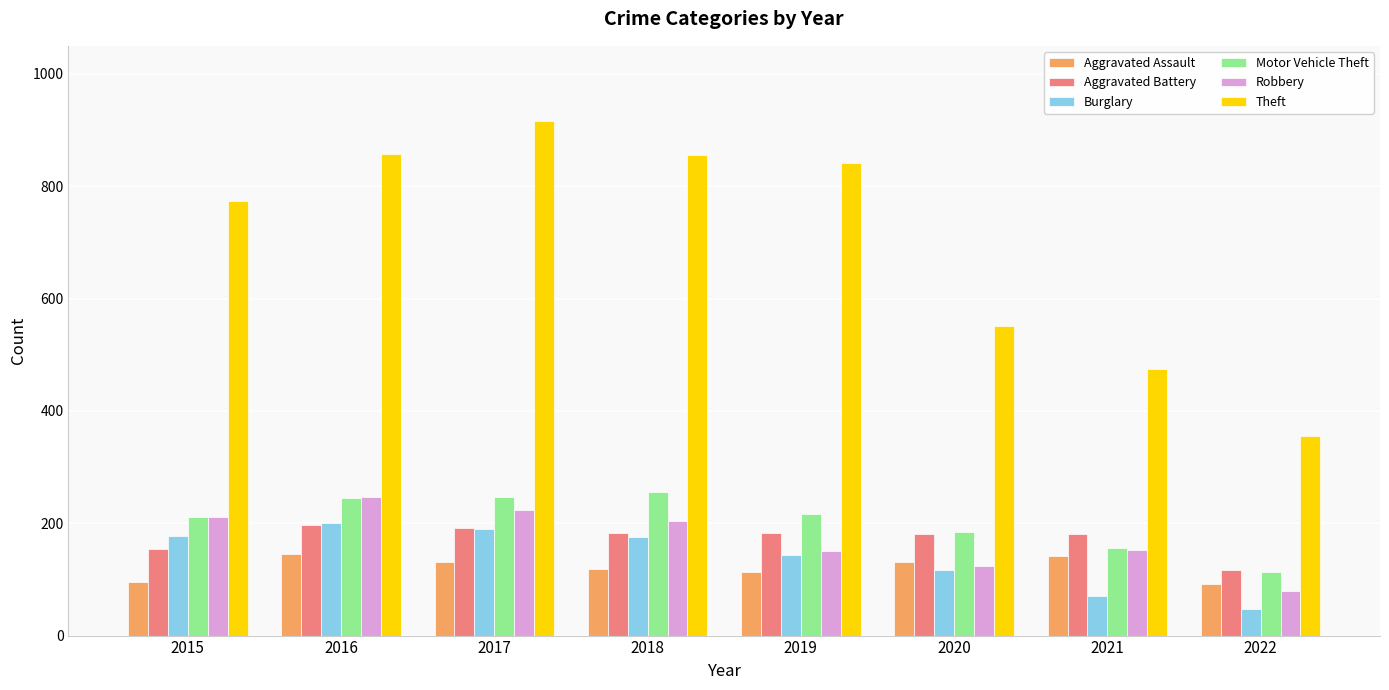

What is the lowest value of the Burglary series?

48